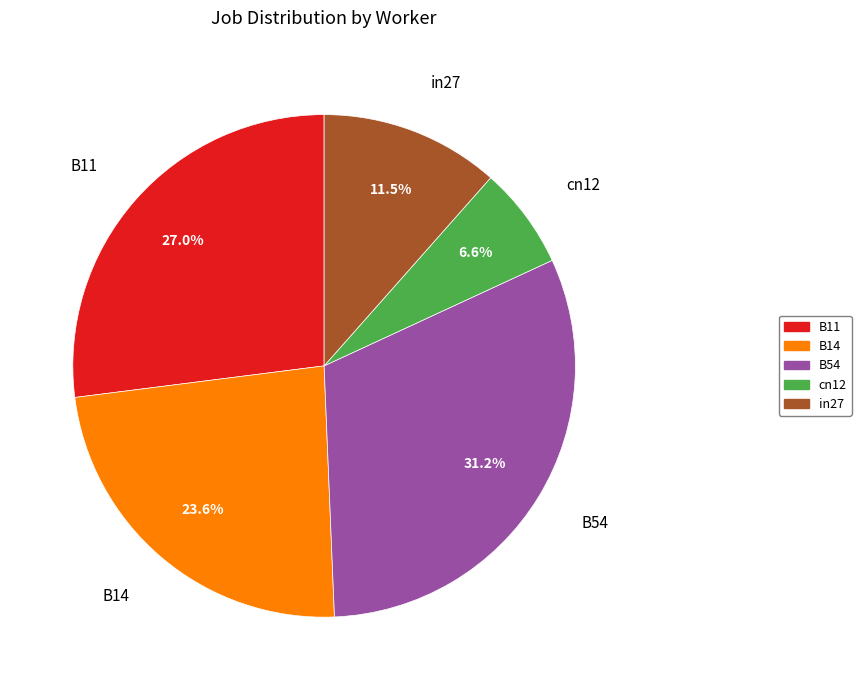

Which slice is the largest?

B54